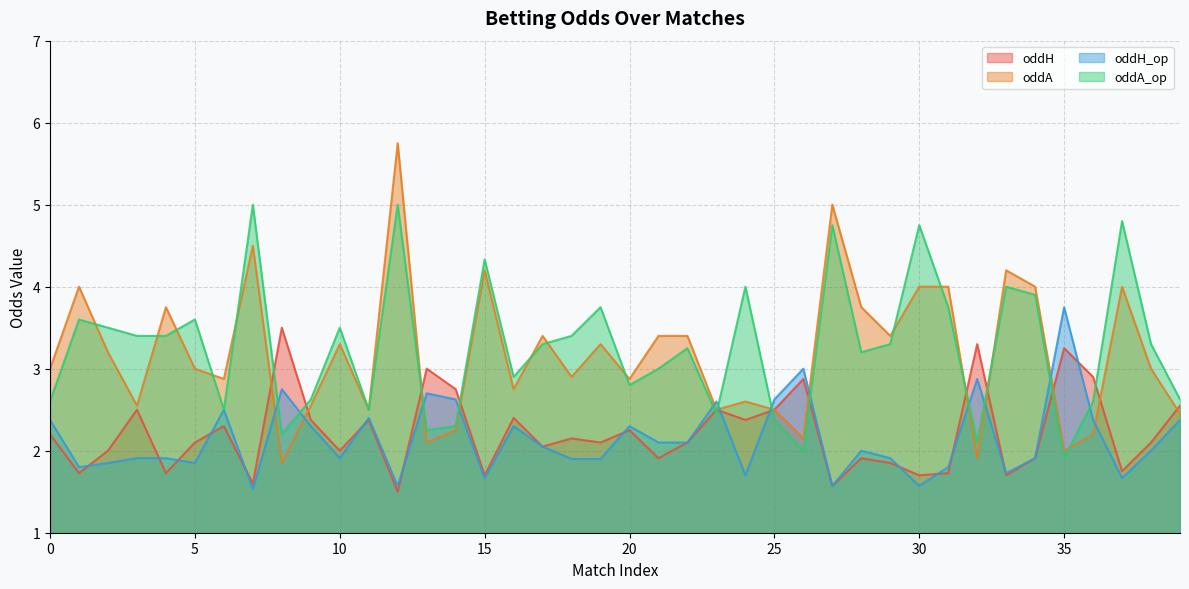

How many data points in oddA are above 3?

19